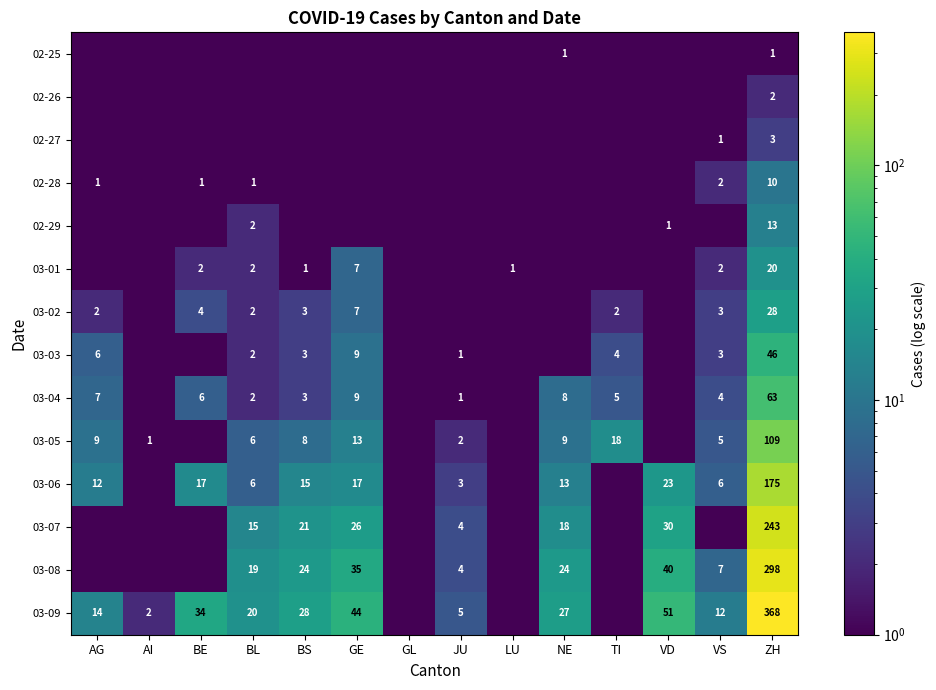

Is the value of 03-03 at AG greater than the value of 02-29 at BL?

Yes